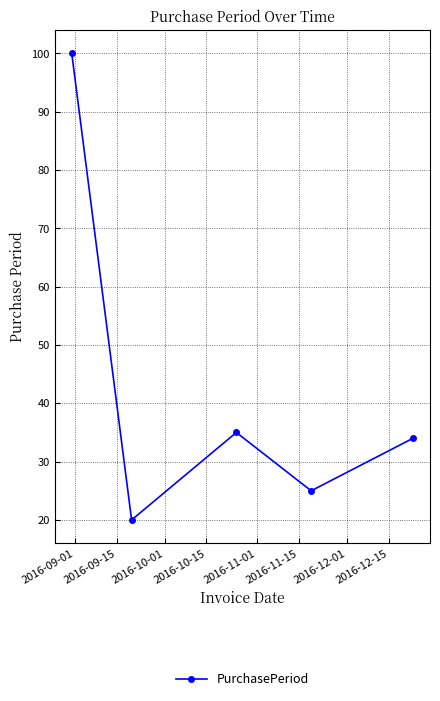

Reading left to right, transcribe all the data shown in this chart.

100	20	35	25	34